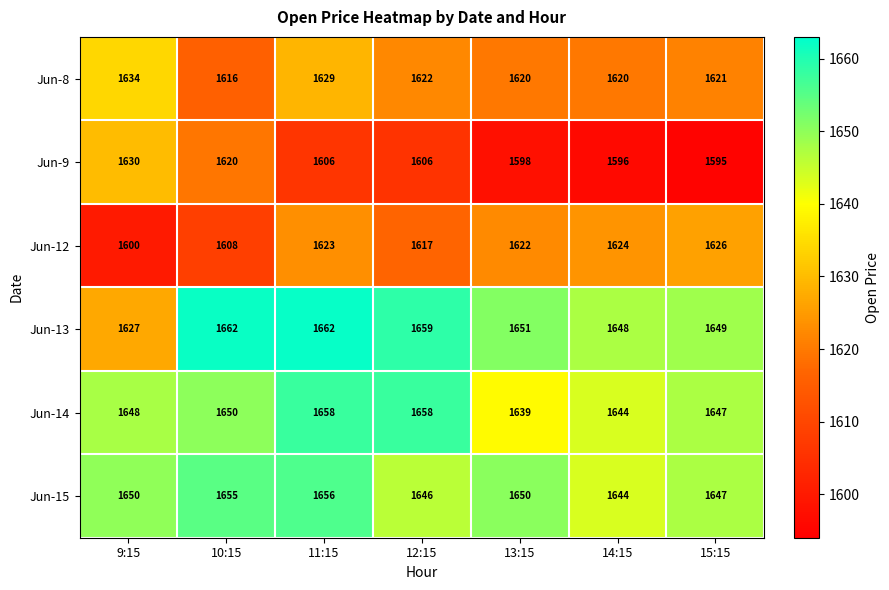

At which category is the sum across all series the highest?

11:15